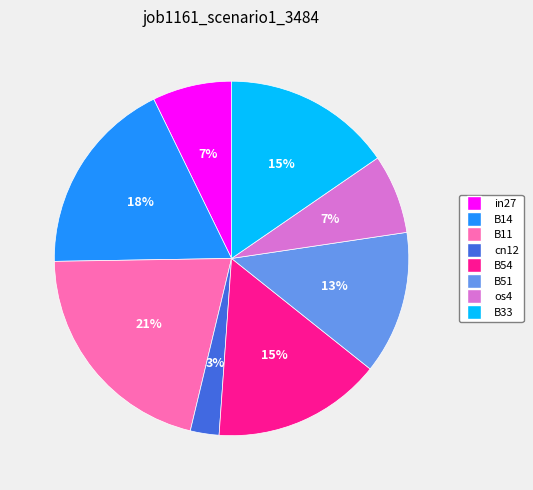

Which has a higher value, B54 or B51?

B54